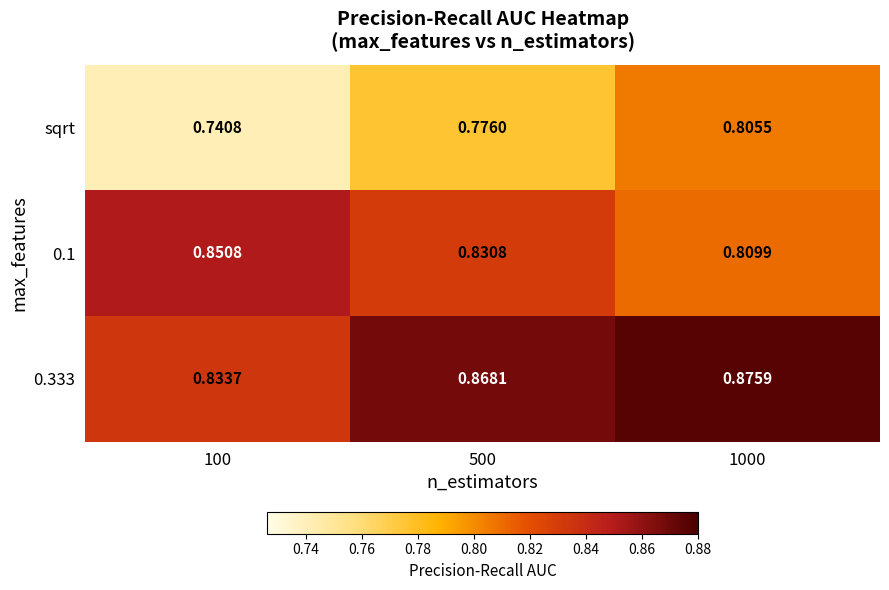

At how many categories does at least one series exceed 0?

3